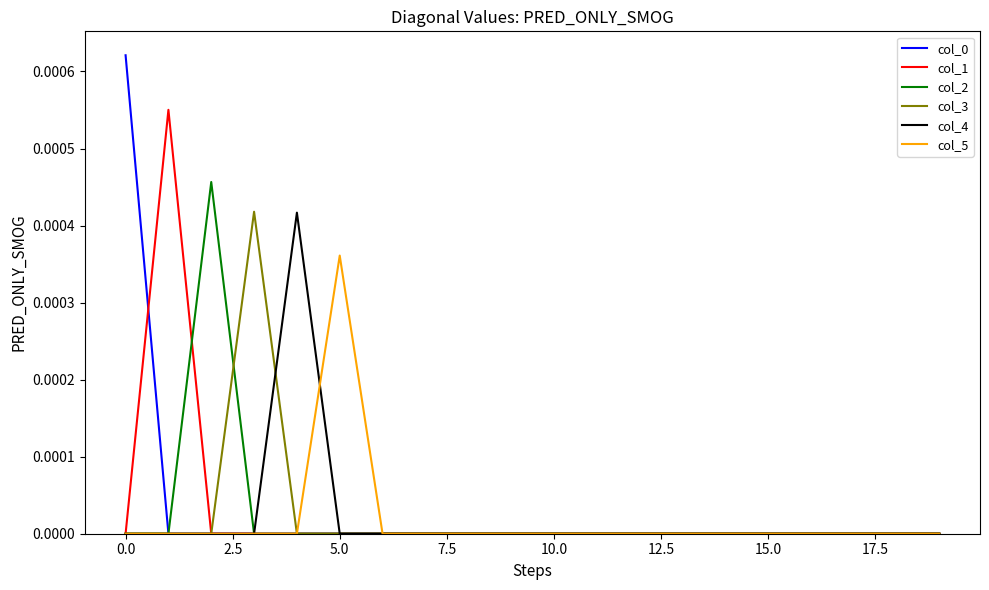

How many lines are shown in the chart?

6